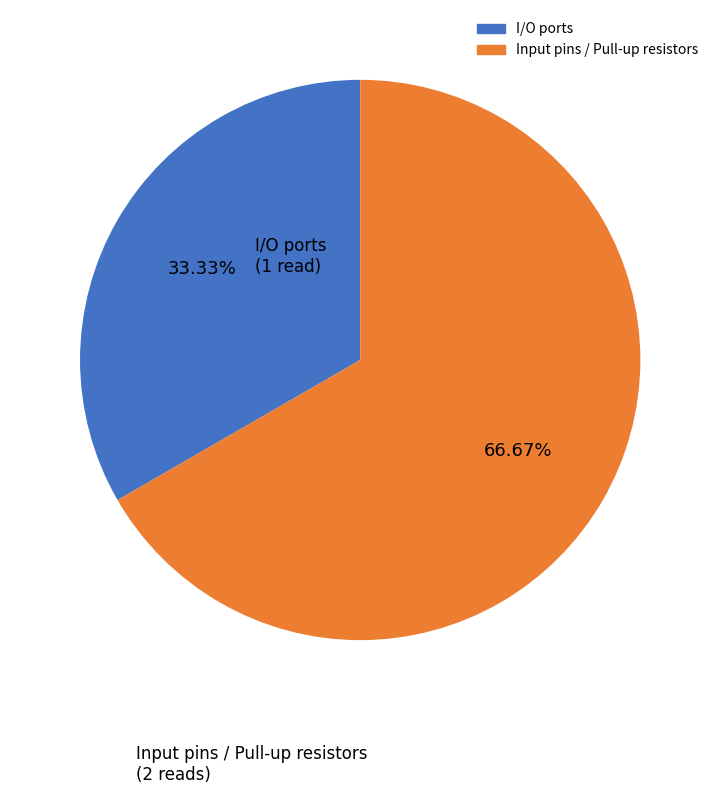

Is there a majority slice in this chart?

Yes